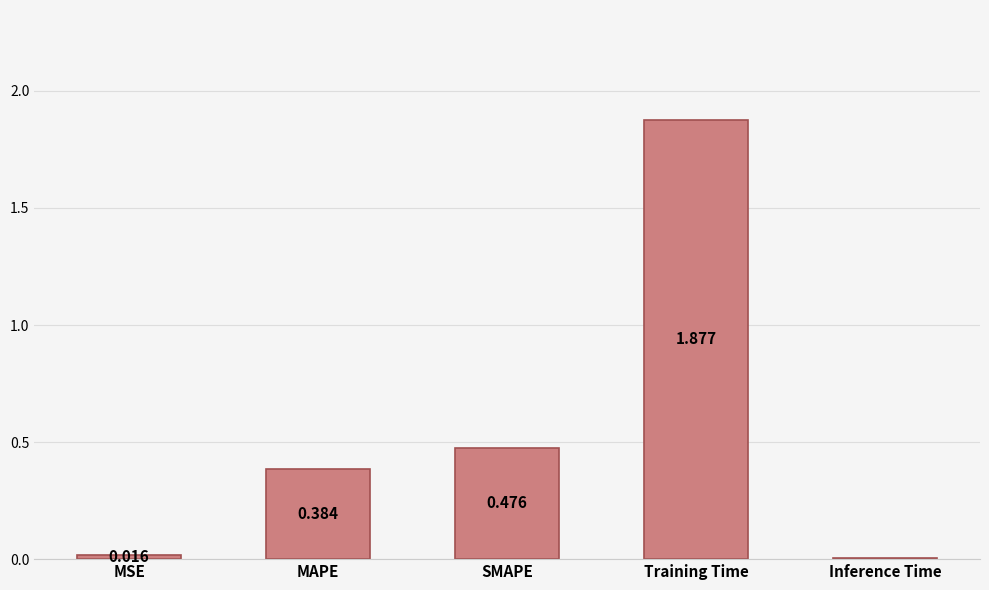

Which has a higher value, Inference Time or MAPE?

MAPE